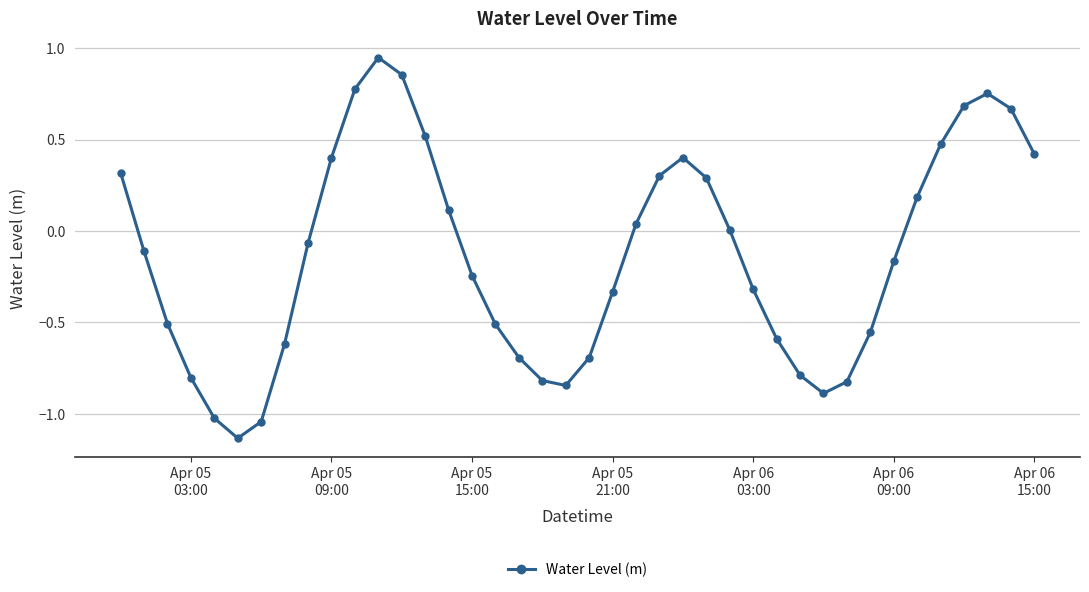

True or false: the data has more than 1 interior local peaks.

True